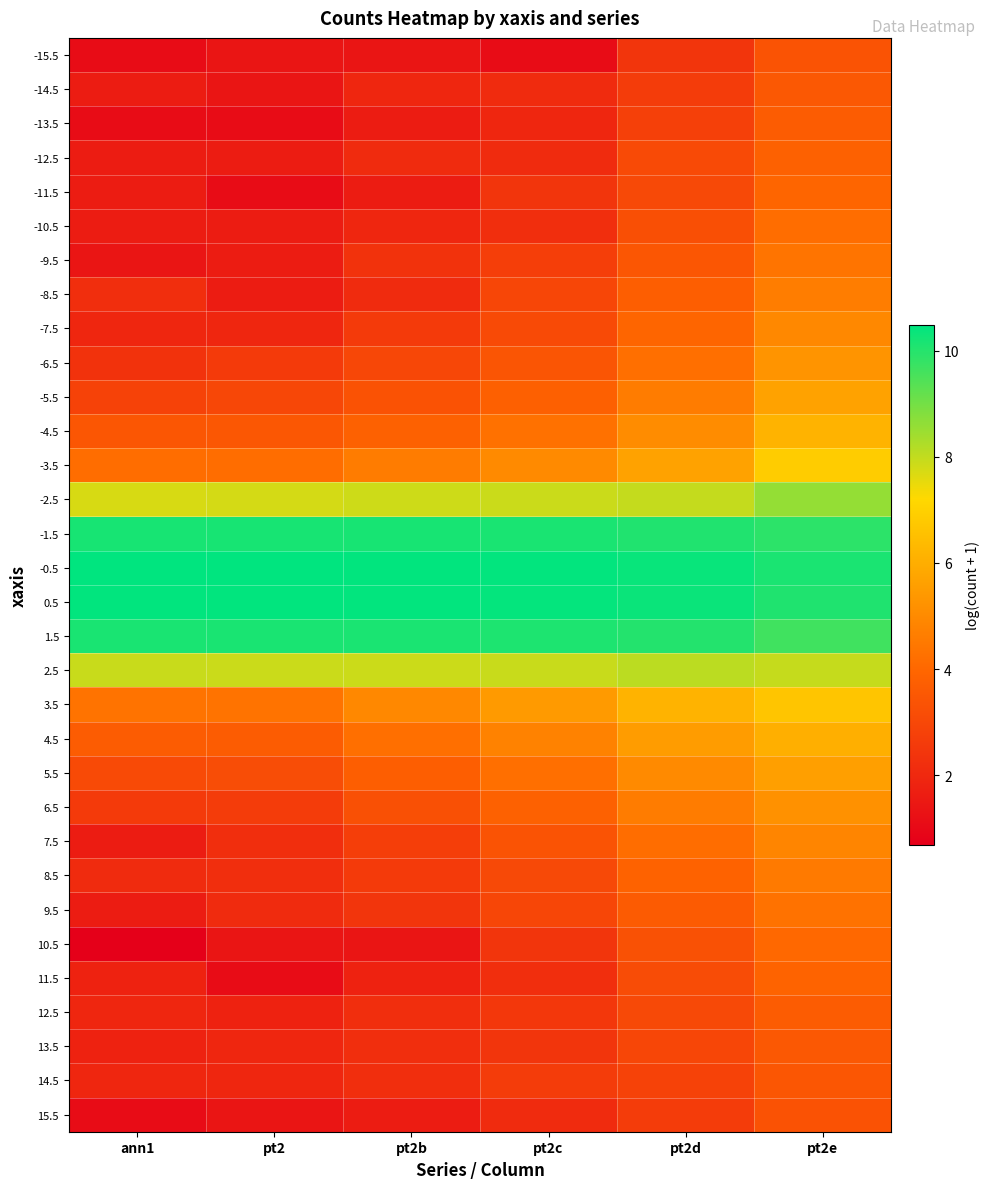

At which category is the sum across all series the highest?

pt2e